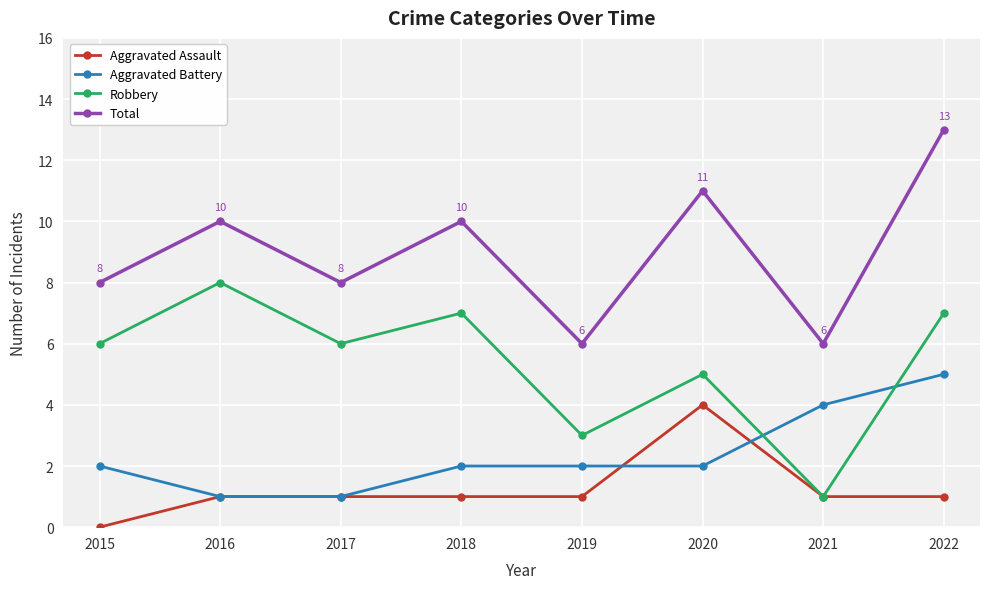

What is the maximum value shown in the chart?

13